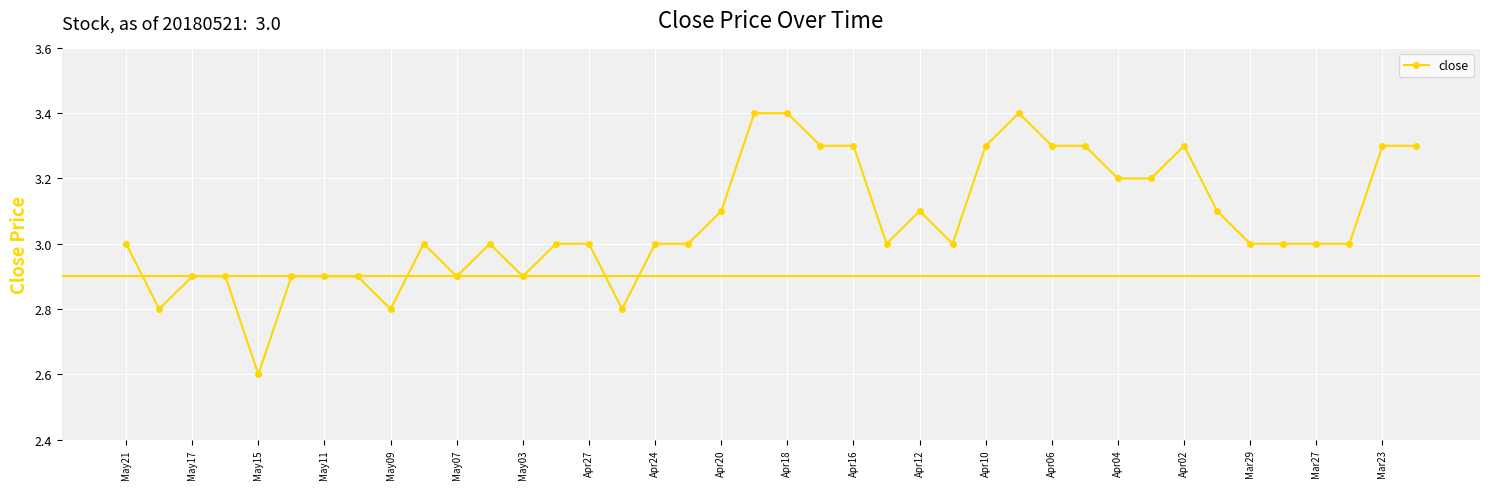

True or false: there are more than 2 points higher than both neighbors.

True